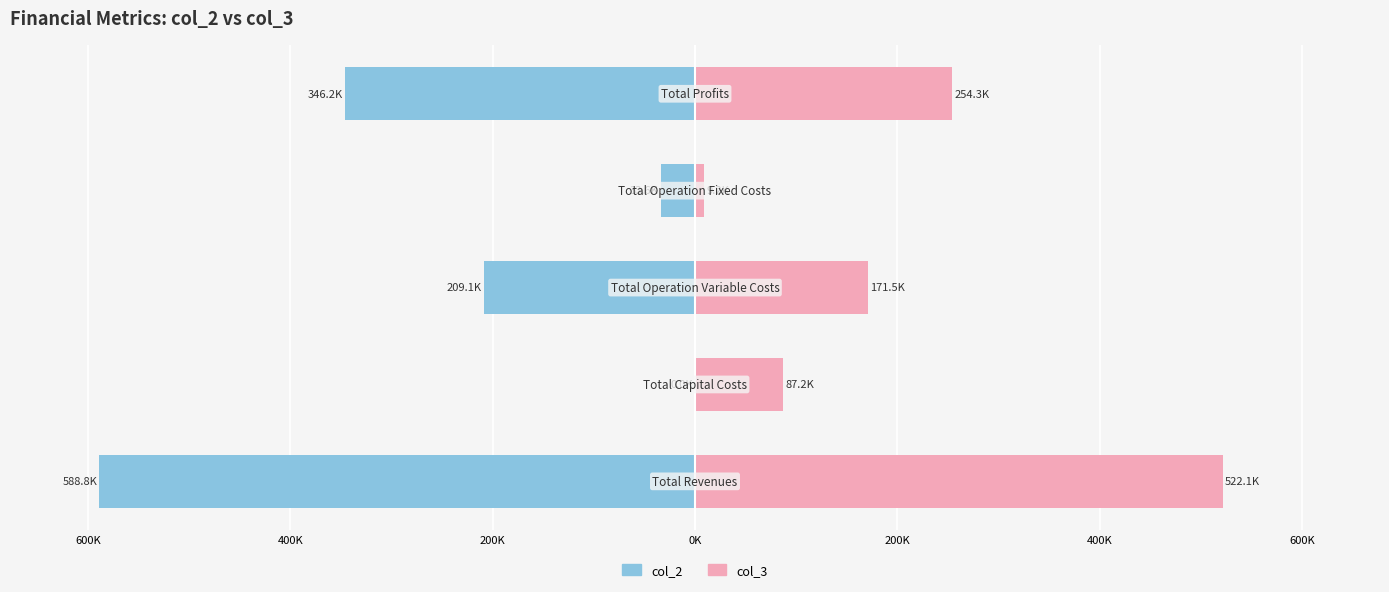

Reading right to left, what are all the values shown in this chart?

col_2: -346.2	-33.6	-209.1	0.0	-588.8
col_3: 254.3	9.2	171.5	87.2	522.1